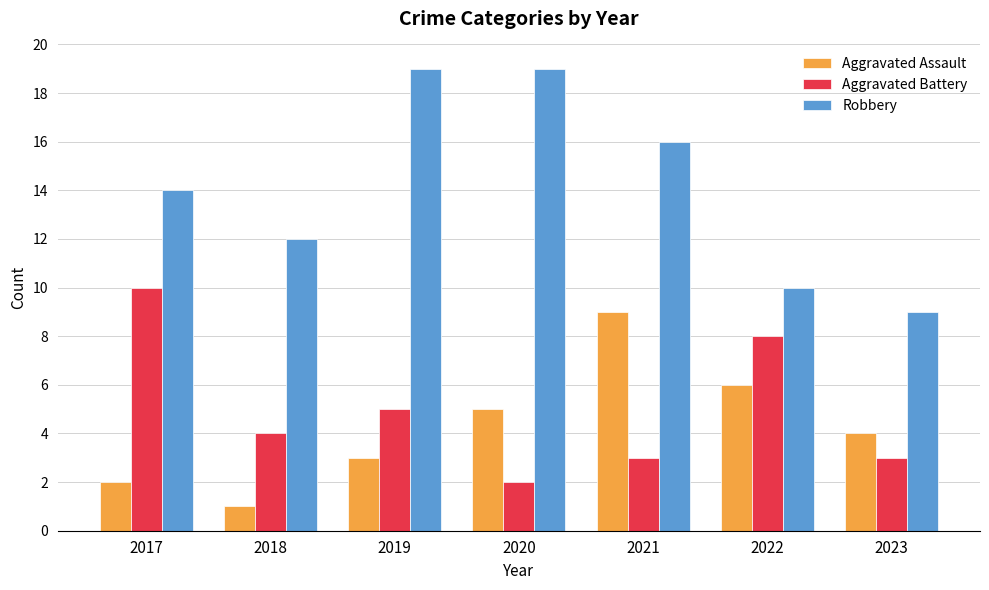

Count the Aggravated Assault values in the range 2 to 6.

5